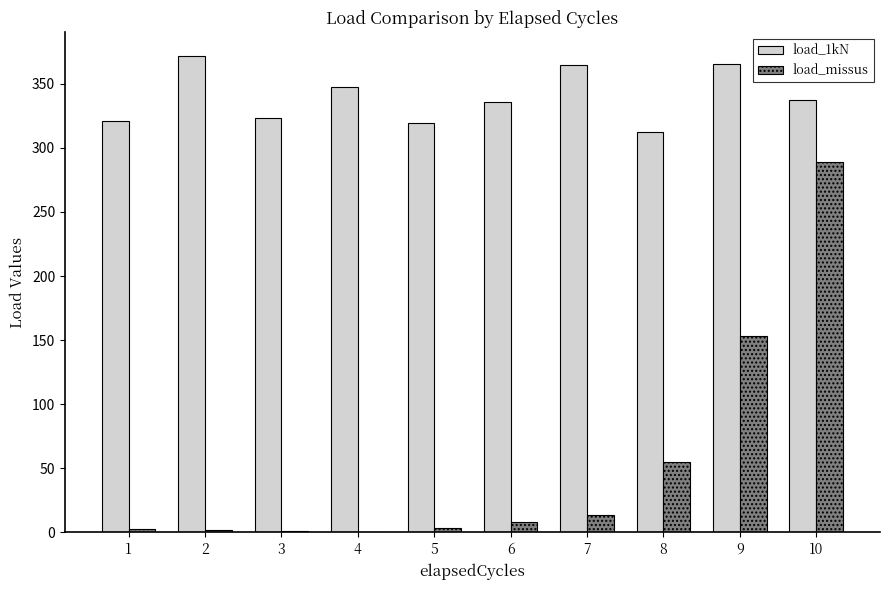

Read the load_1kN value at 10.

337.1